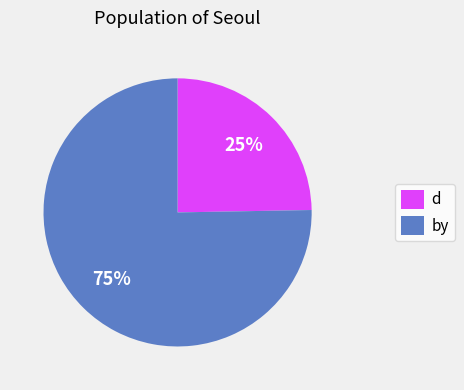

Does any single category account for the majority?

Yes